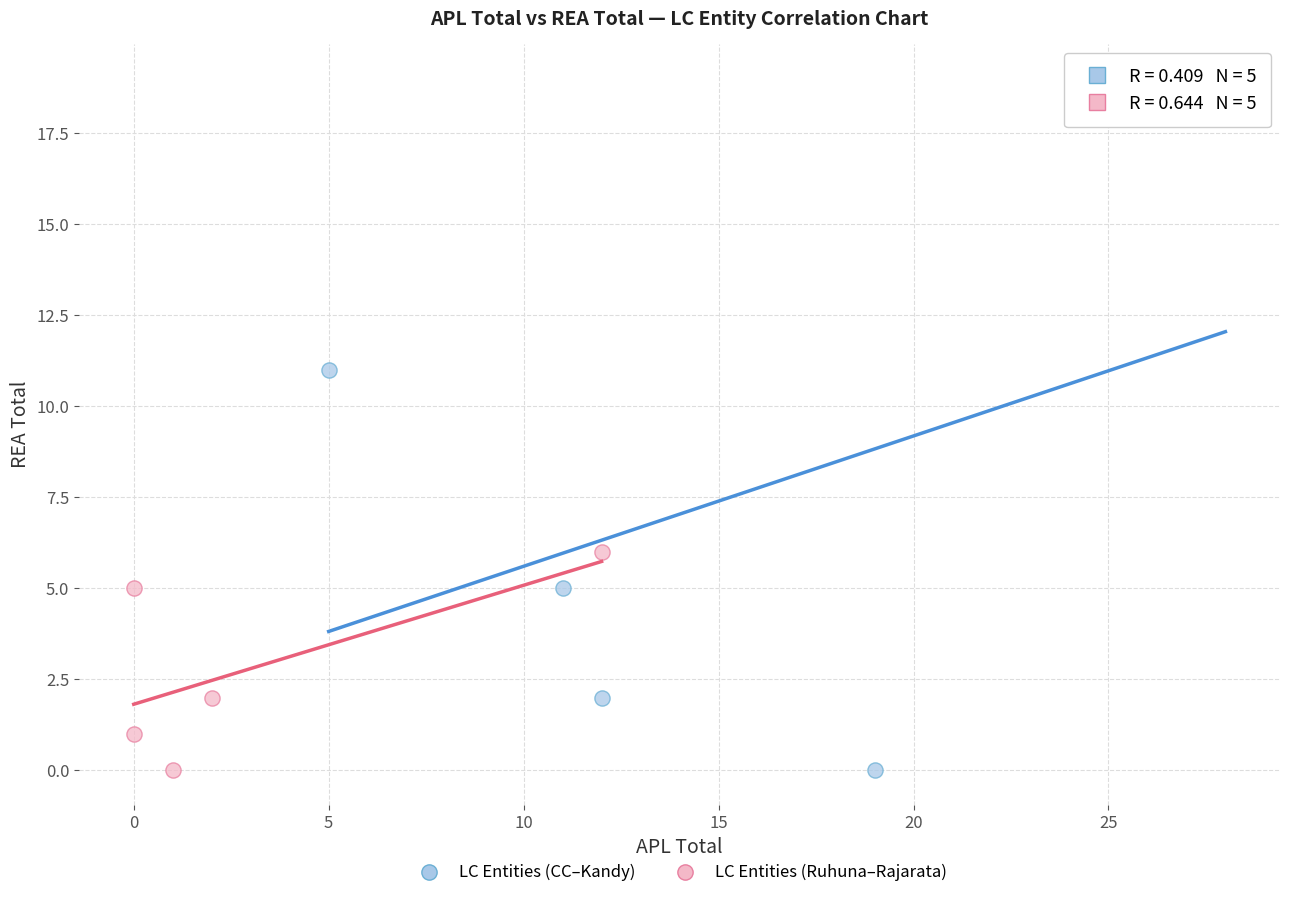

Which series has the widest spread of Y values?

LC Entities (CC–Kandy)